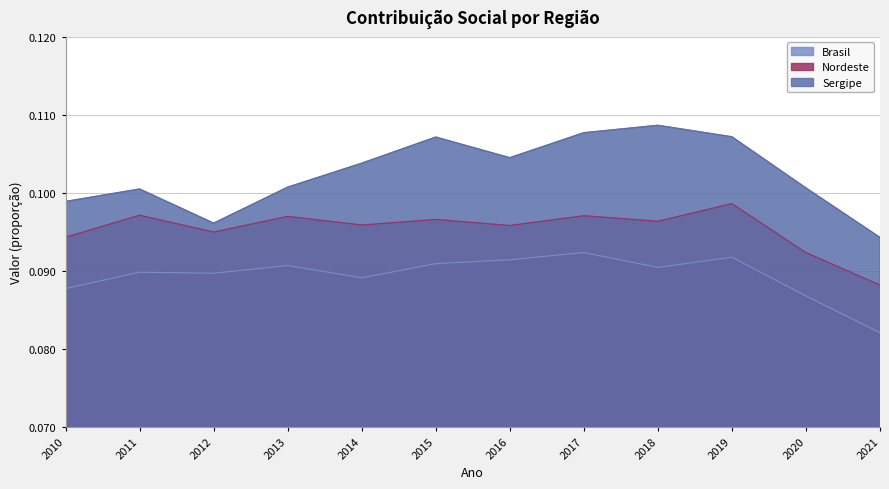

True or false: Brasil and Sergipe intersect in this chart.

False